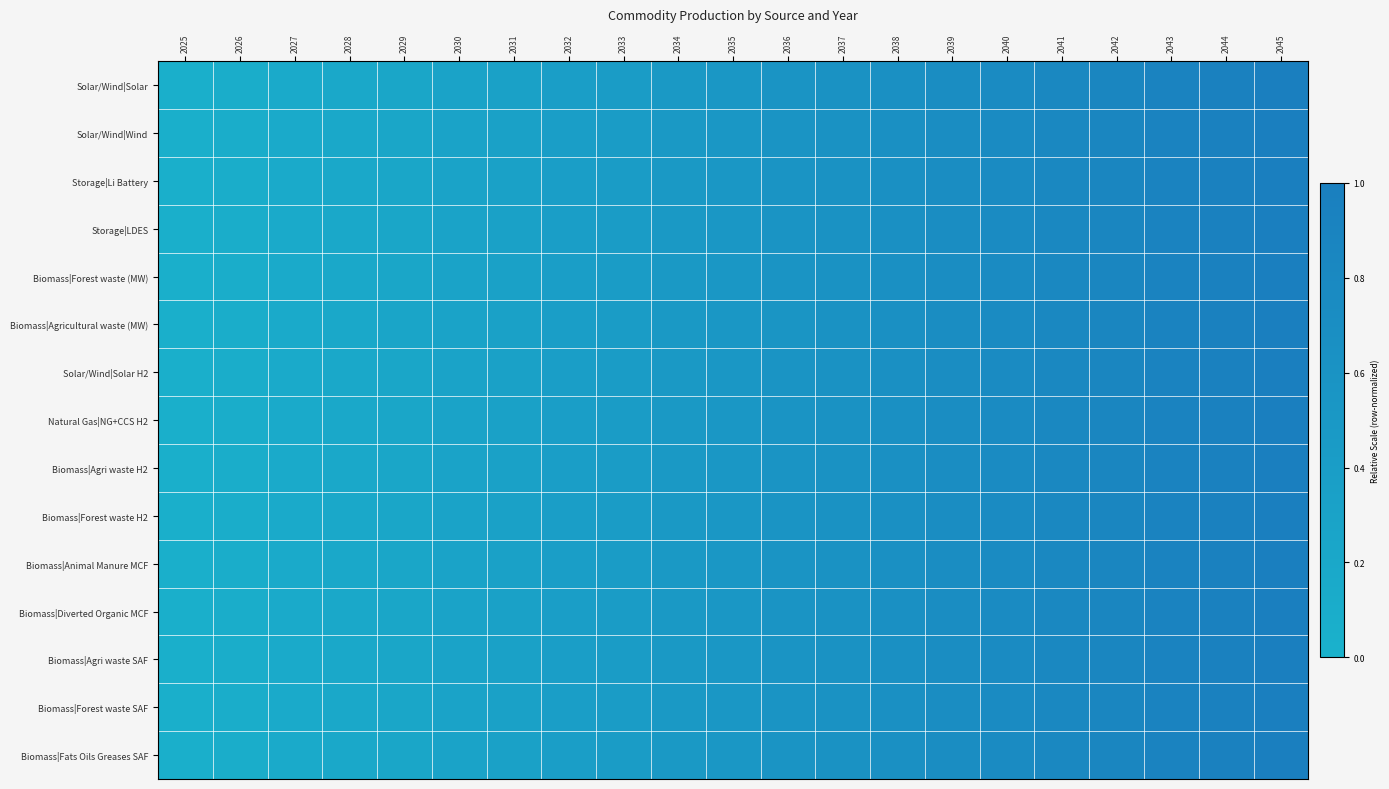

What is the total value across all series at 2033?

6.4